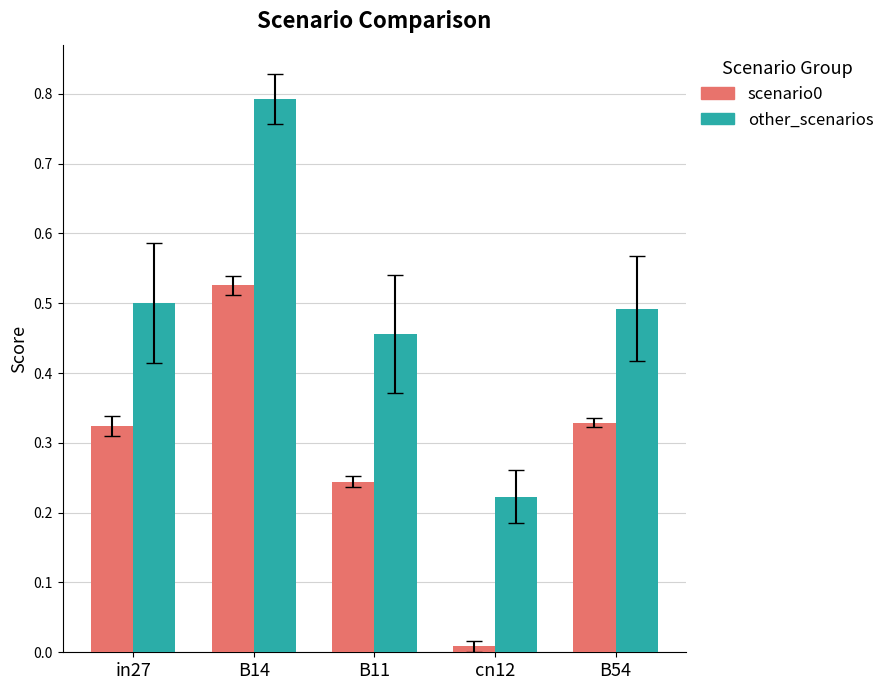

What is the greatest value displayed?

0.8